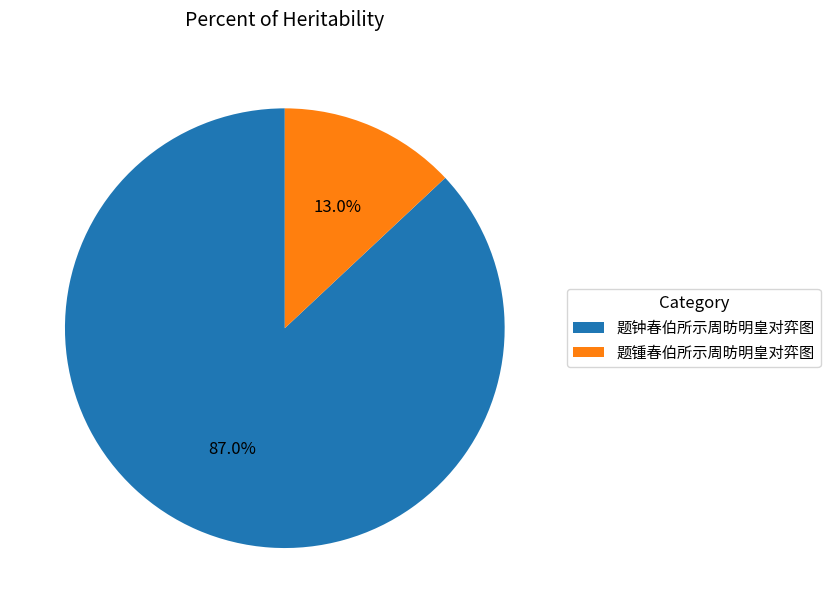

How many segments does this pie chart have?

2